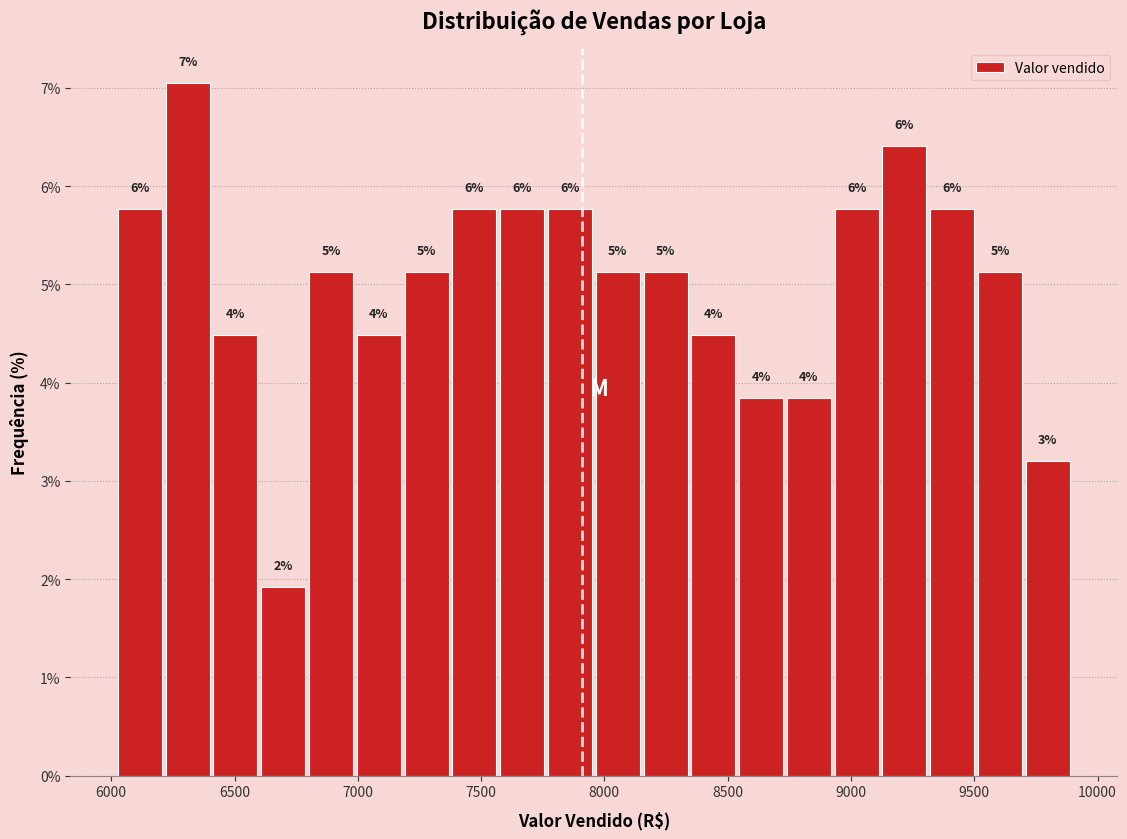

Around what value on the x-axis is the tallest bar? Give the approximate position of its centre, as read against the axis.

6300